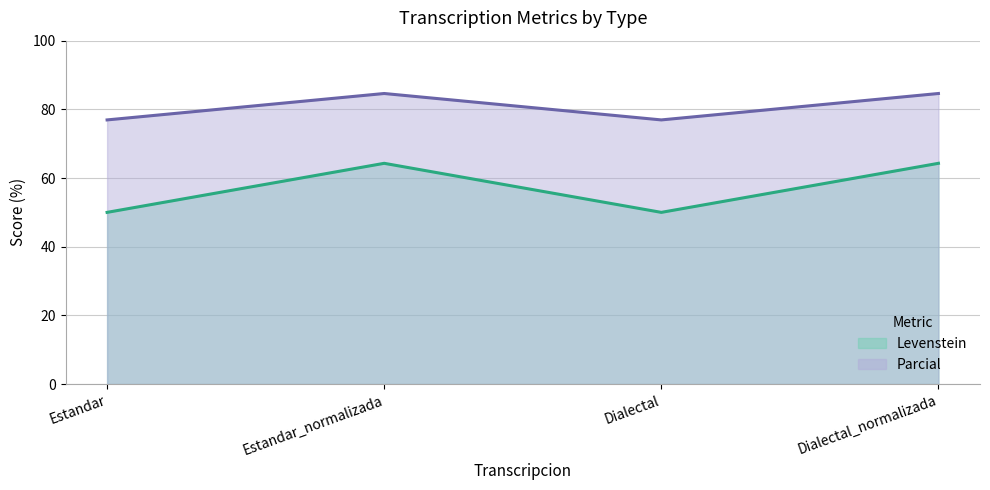

True or false: Parcial and Levenstein cross at least once.

False